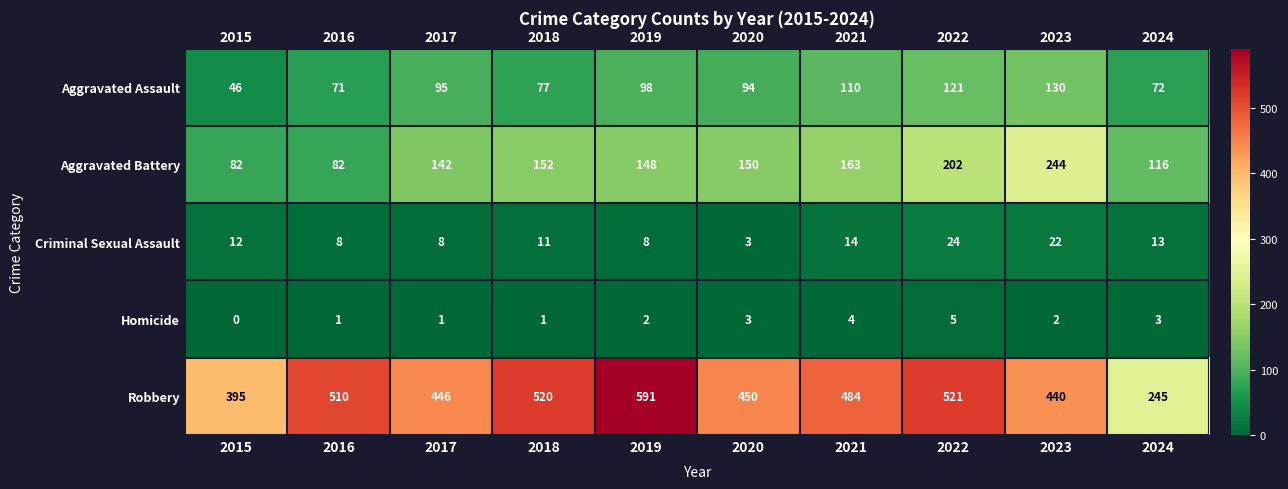

What is the difference between the second highest and second lowest values in the Criminal Sexual Assault series?

14